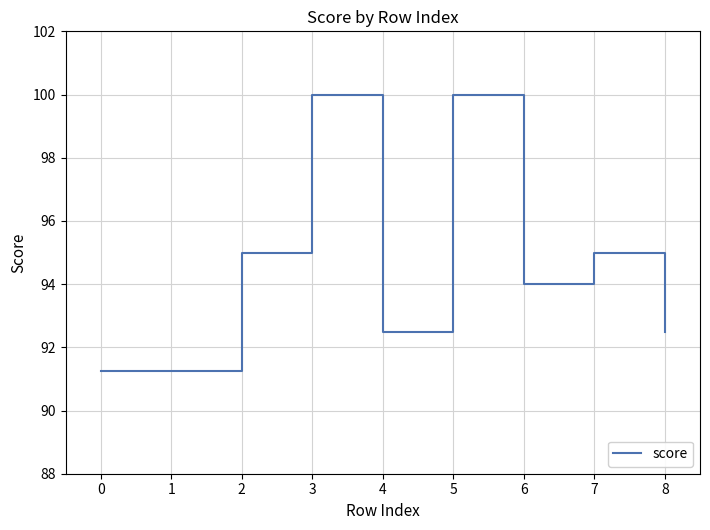

What is the maximum value shown in the chart?

100.0